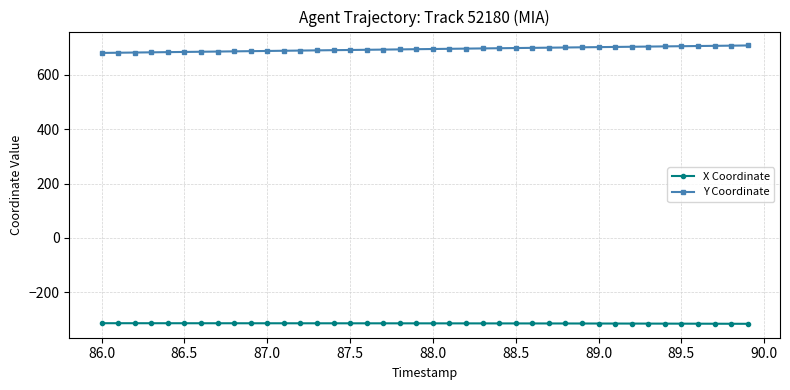

Does the chart have visible grid lines?

Yes